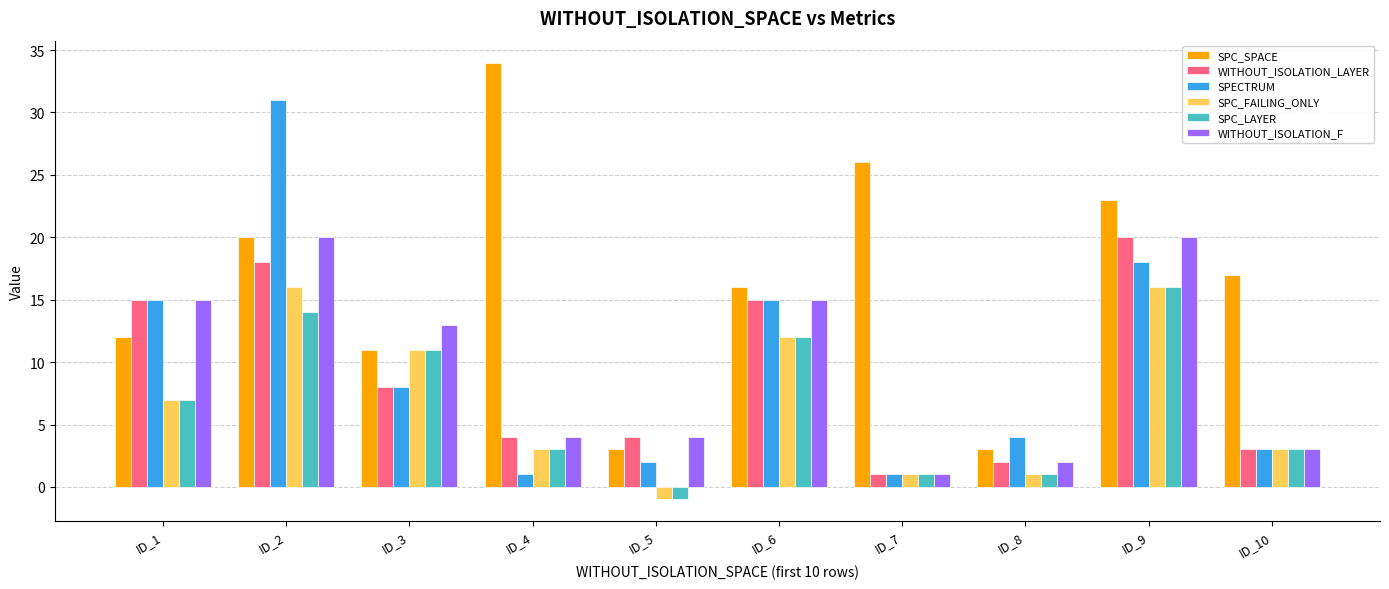

How many values in the SPC_FAILING_ONLY series are below 7?

5